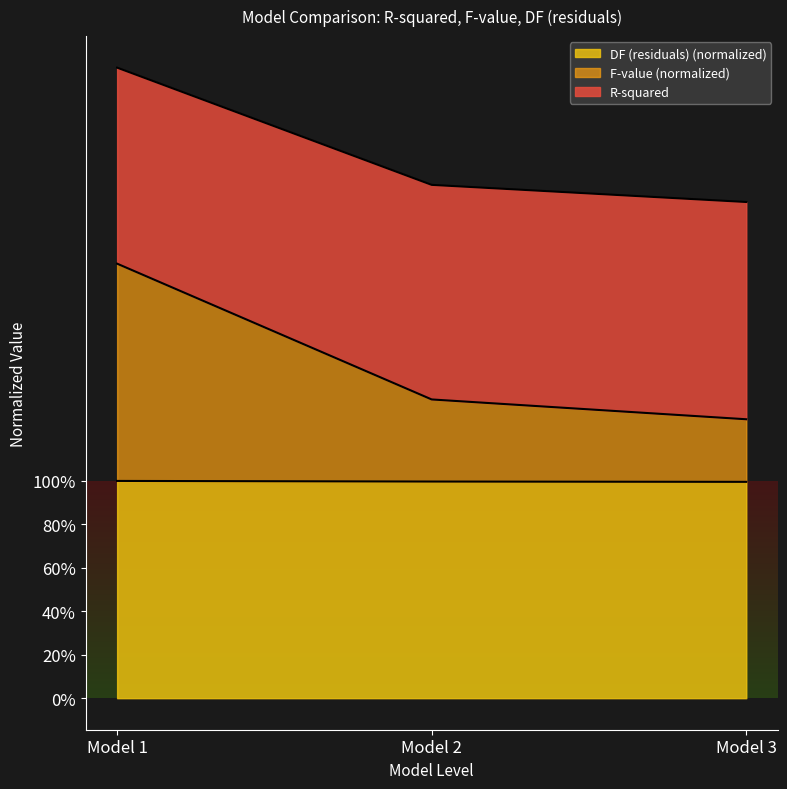

Rank the categories by F-value (normalized) value from lowest to highest.

Model 3, Model 2, Model 1